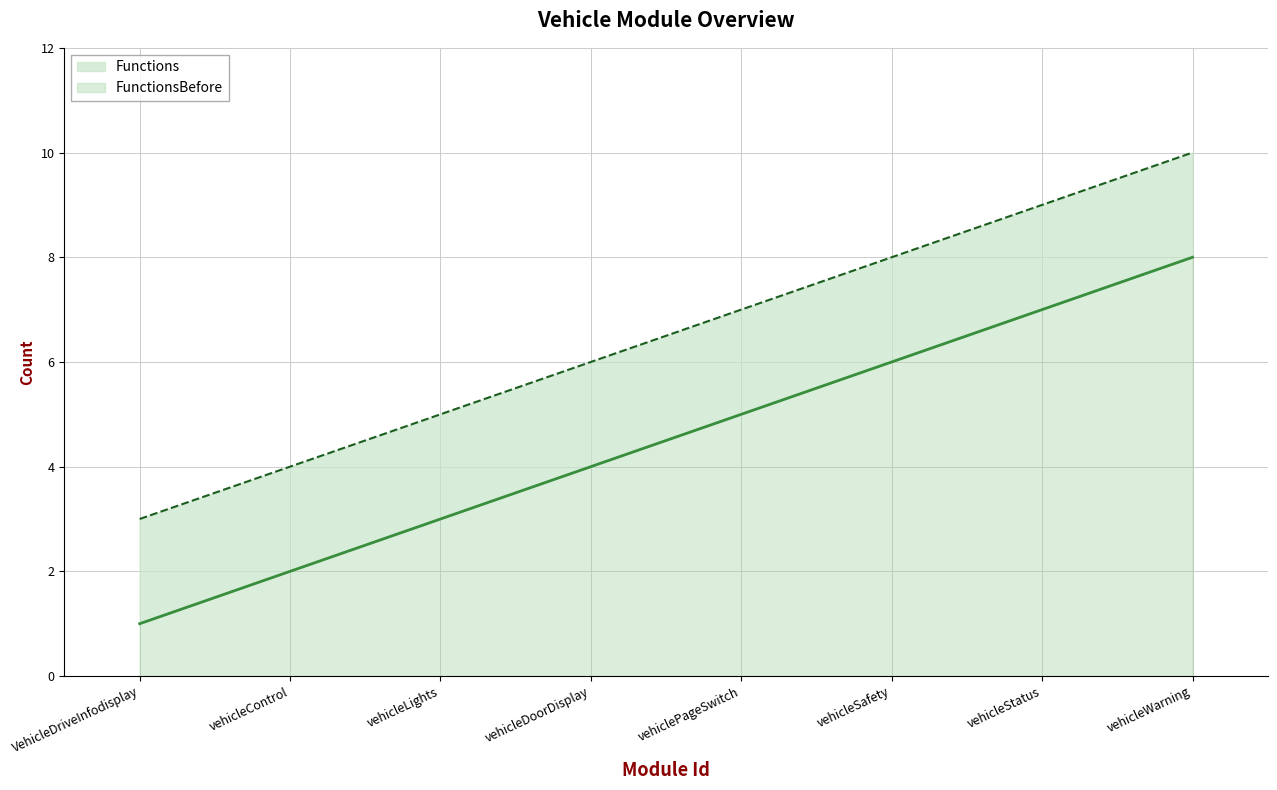

What is the spread (max minus min) of values at vehicleDoorDisplay?

2